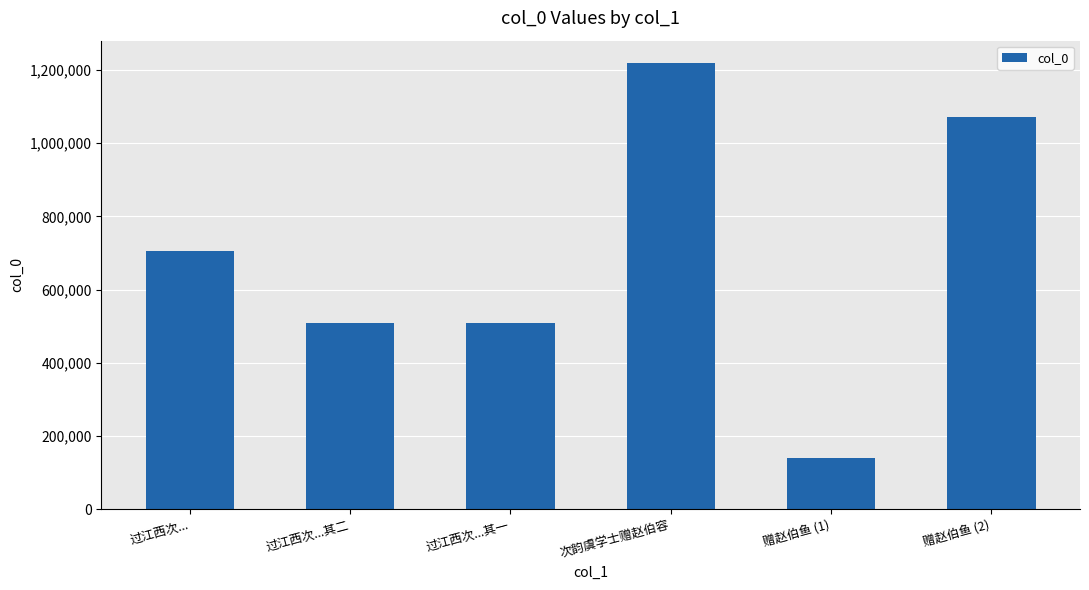

How many bars are there in total?

6